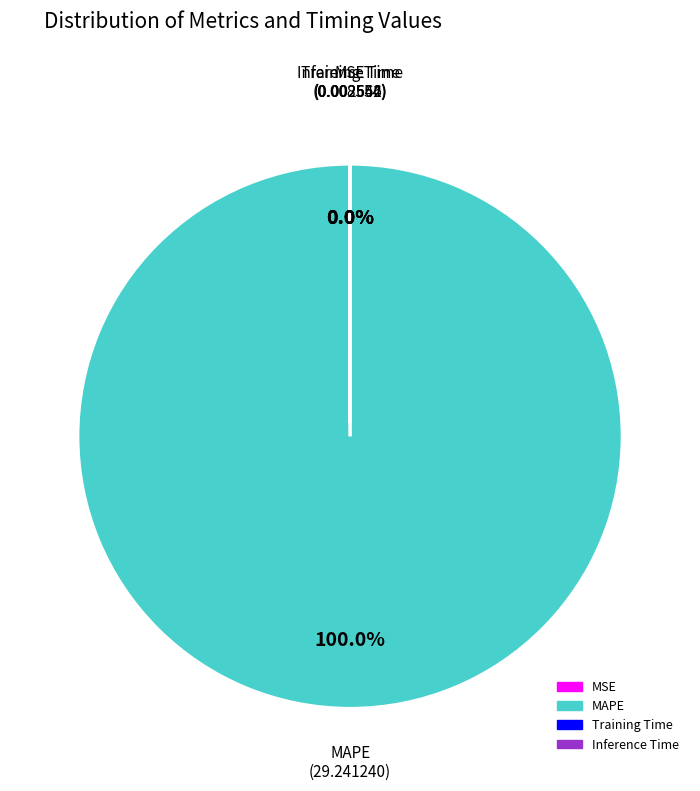

Which category accounts for the majority?

MAPE